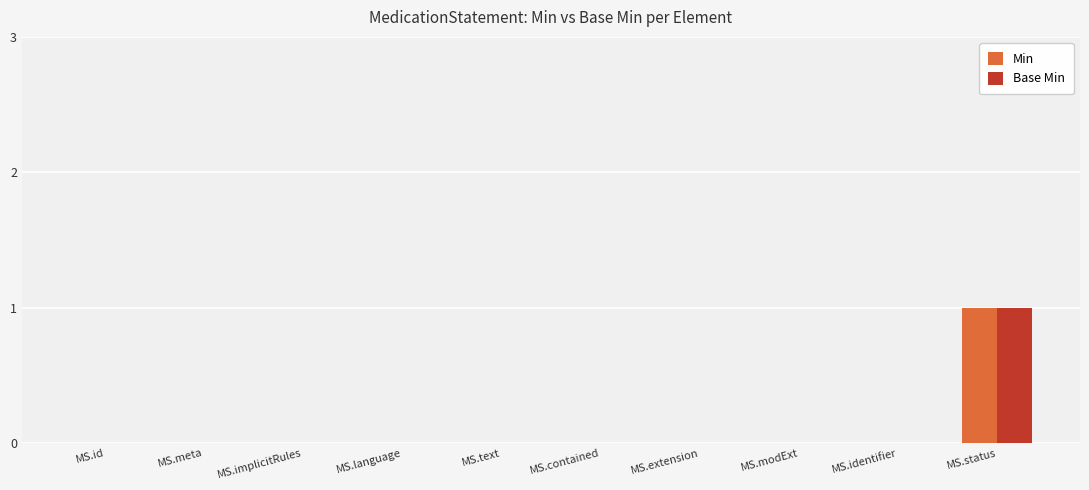

At which category is the sum across all series the highest?

MS.status